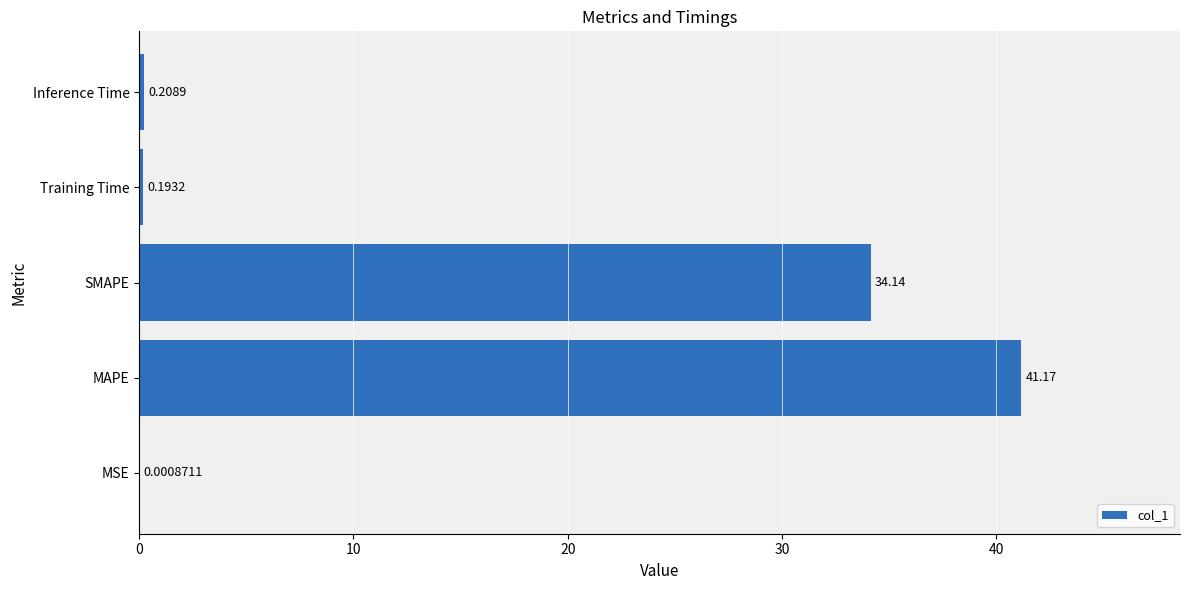

What is the sum of the values at Training Time and MAPE?

41.4